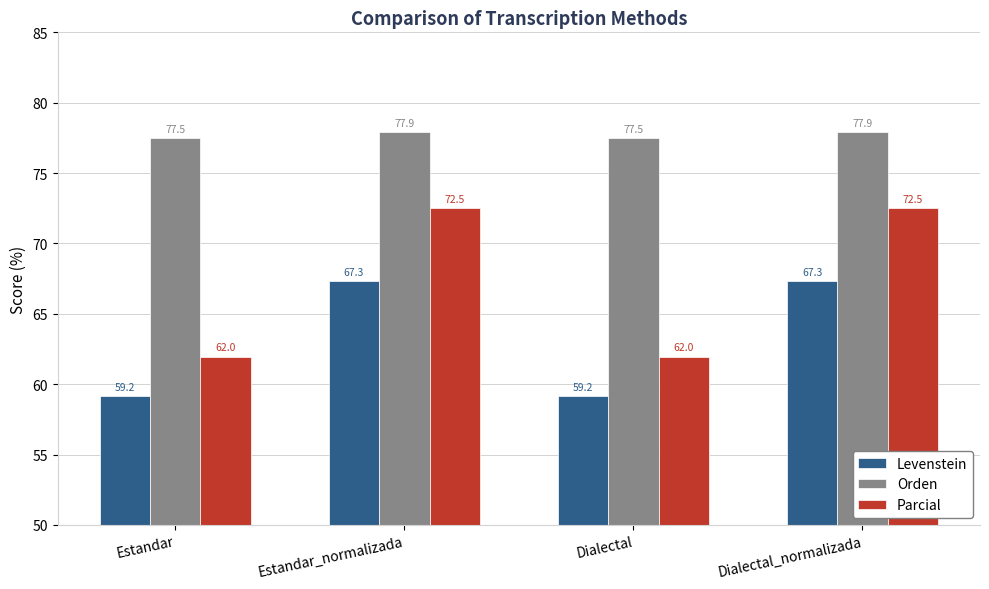

True or false: Orden has a value of 104.1 at Dialectal_normalizada.

False